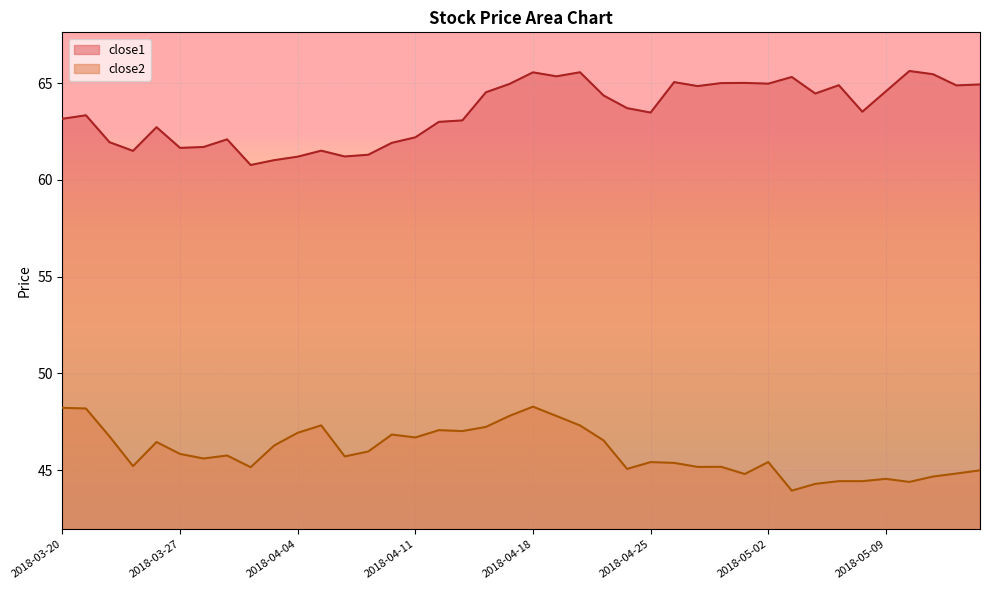

What is the lowest value of the close2 series?

43.9